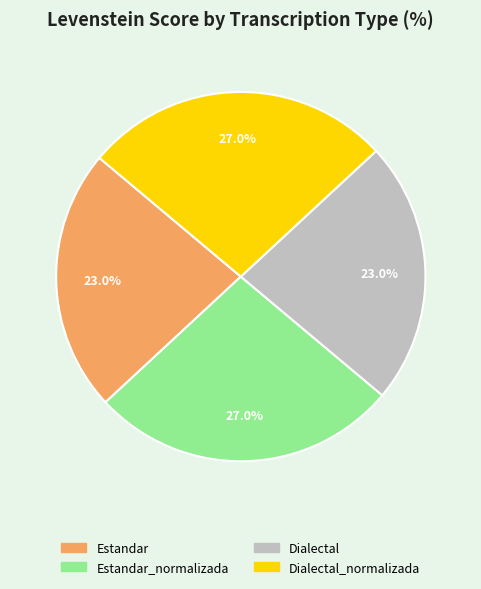

Is there any slice that represents more than half of the pie?

No